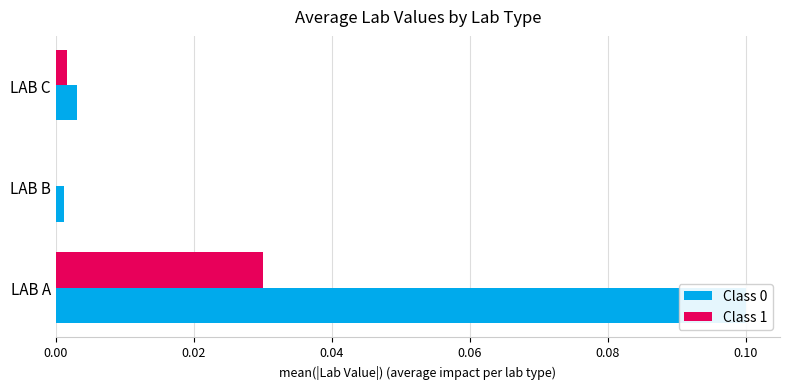

The Class 0 series shows 0.1 at 0.00. True or false?

True